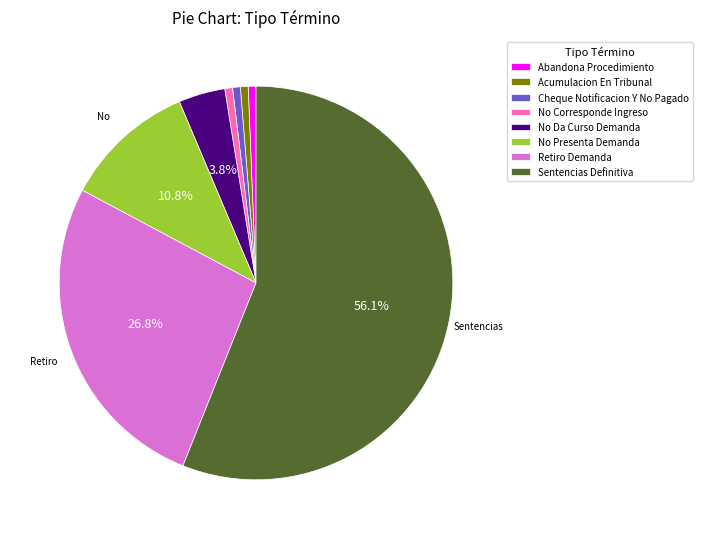

Combined, do No Corresponde Ingreso and No Presenta Demanda account for over 50%?

No